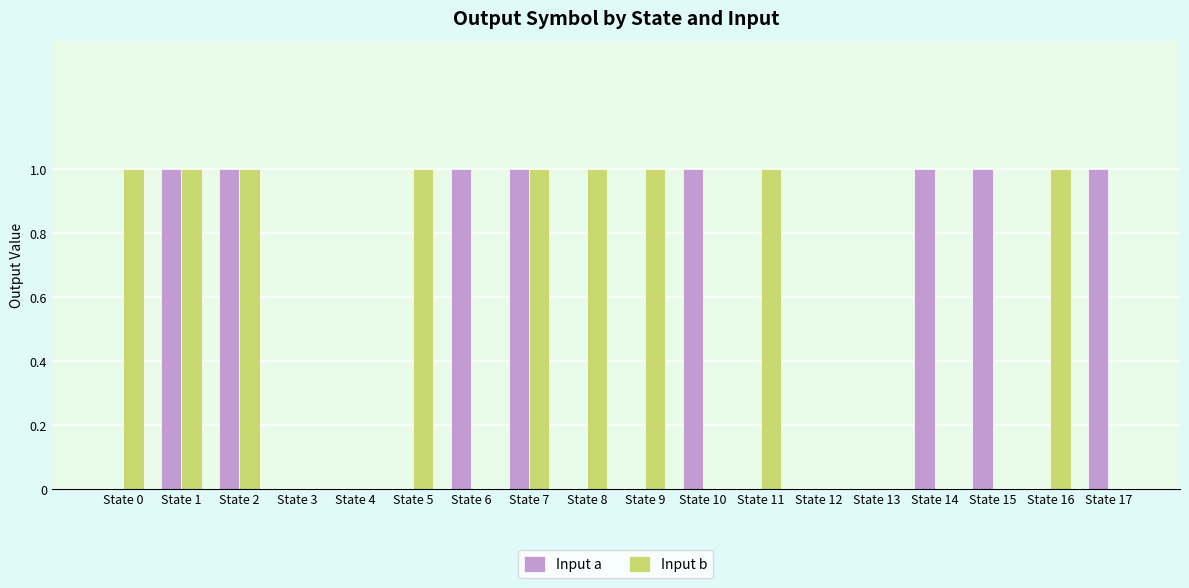

Which series changed the most between State 6 and State 7?

Input b